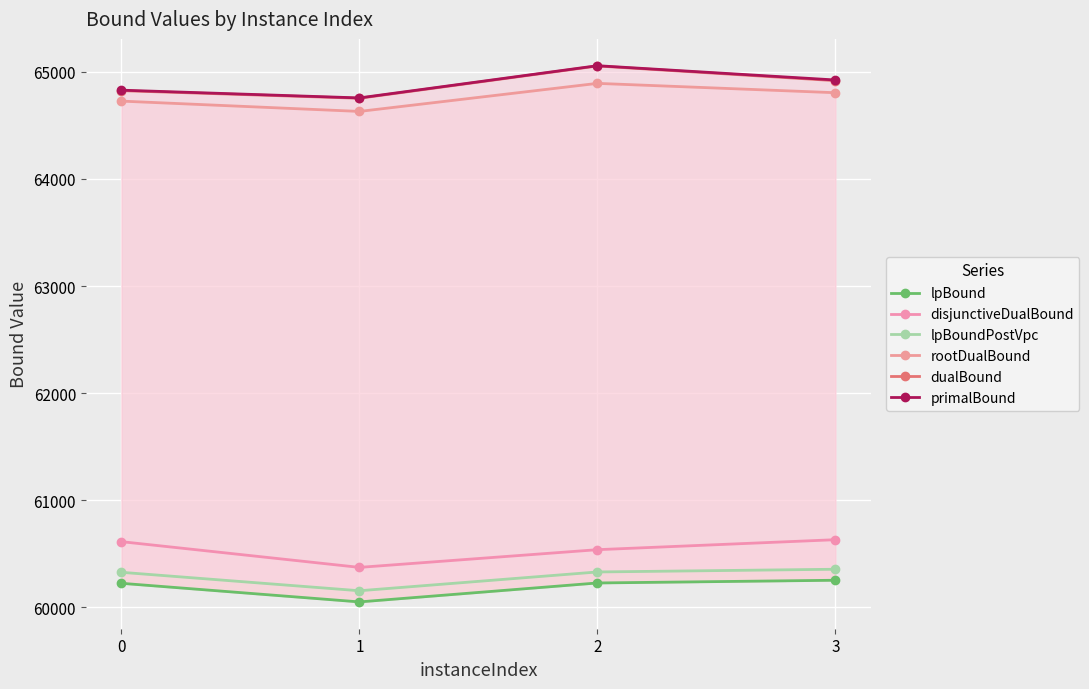

Reading right to left, what are all the values shown in this chart?

lpBound: 3=60252.6	2=60227.2	1=60050.3	0=60224.1
disjunctiveDualBound: 3=60631.3	2=60538.0	1=60372.7	0=60613.0
lpBoundPostVpc: 3=60355.4	2=60330.0	1=60154.5	0=60326.8
rootDualBound: 3=64805.7	2=64893.0	1=64631.0	0=64727.4
dualBound: 3=64918.2	2=65055.4	1=64754.0	0=64824.8
primalBound: 3=64924.6	2=65058.0	1=64757.2	0=64829.6